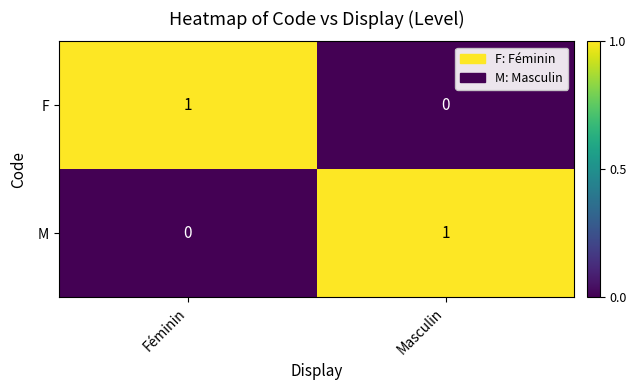

The F series shows 0 at Masculin. True or false?

True